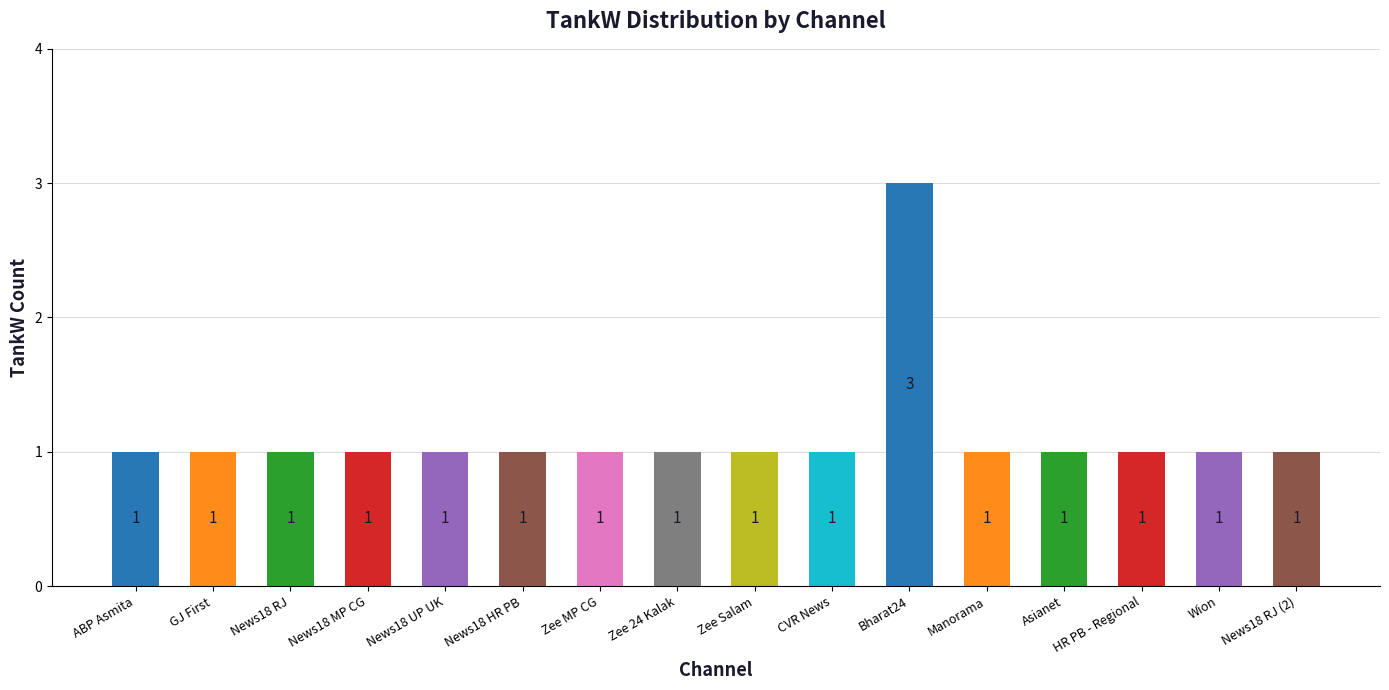

Approximately how many times larger is the value at HR PB - Regional compared to News18 HR PB?

1.0